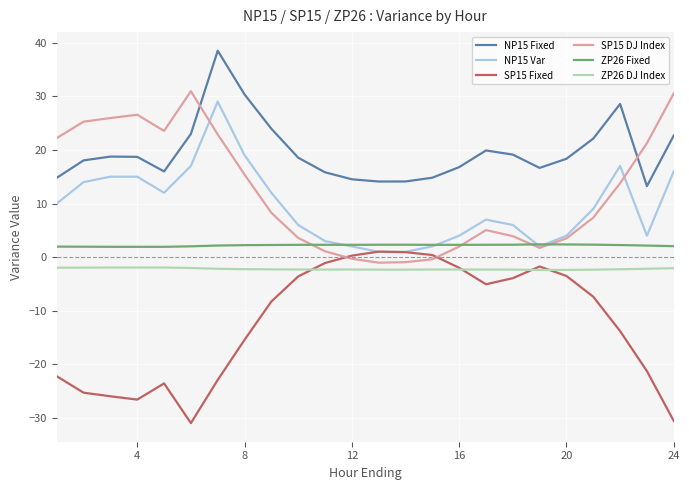

True or false: NP15 Fixed and SP15 DJ Index cross at least once.

True